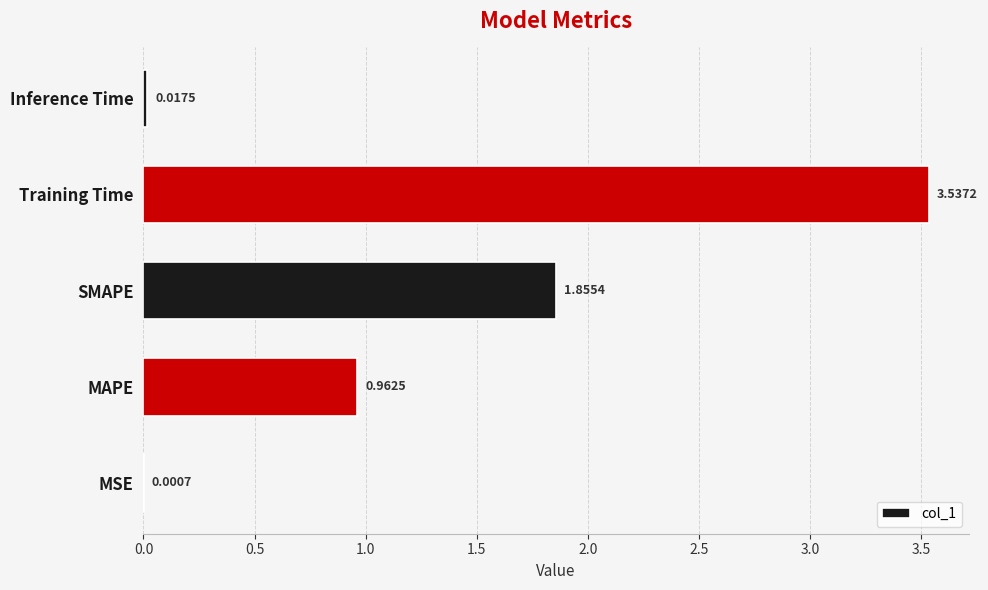

Which has a higher value, SMAPE or MSE?

SMAPE